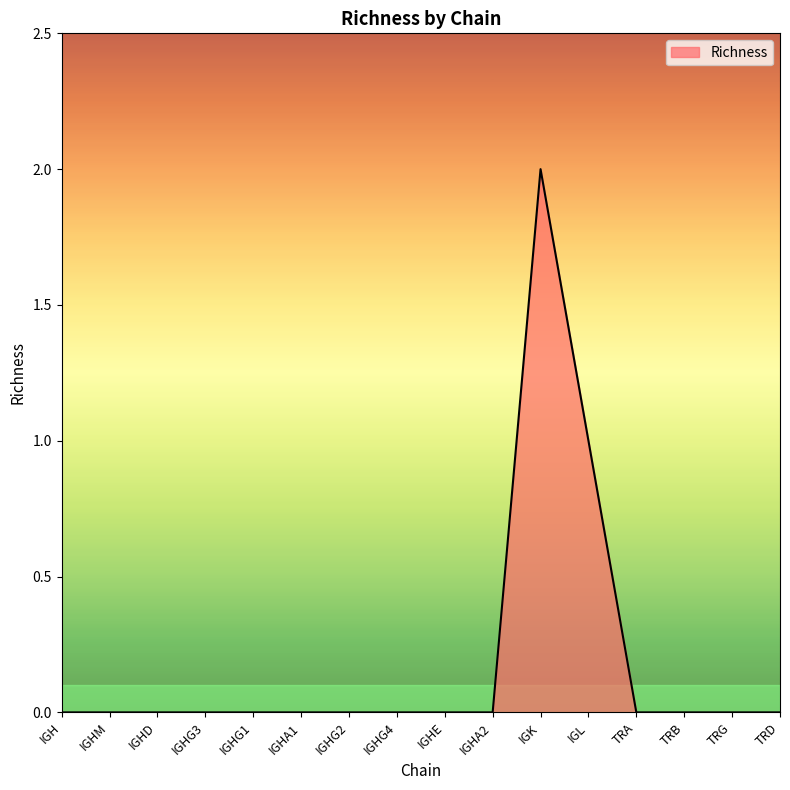

What is the sum of the values at IGHA2 and IGK?

2